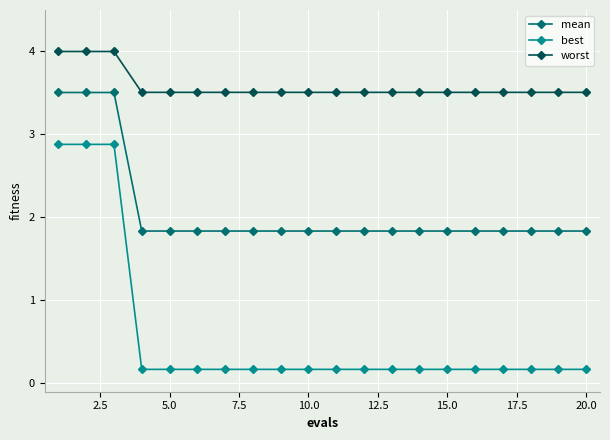

True or false: mean and best cross at least once.

False